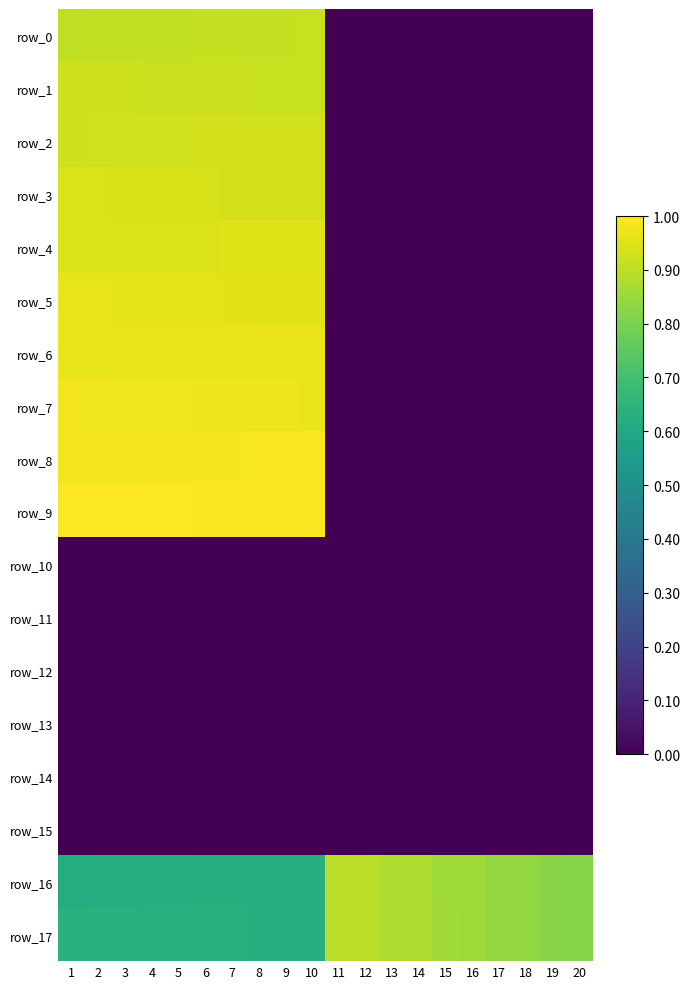

Which has a higher value, 6 or 14?

6